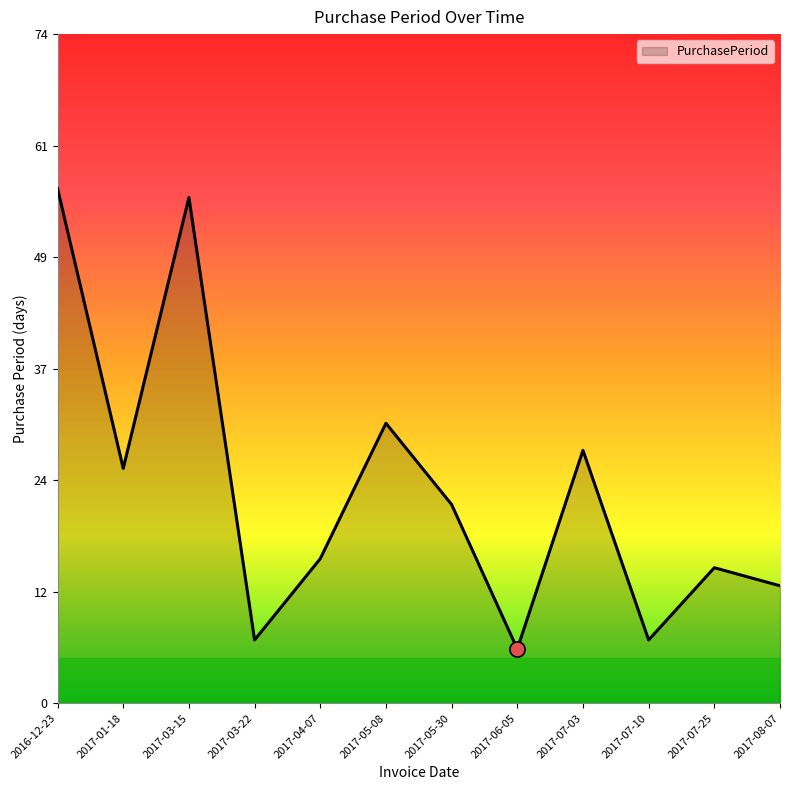

What is the ratio of the value at 2017-08-07 to the value at 2017-07-10?

1.9